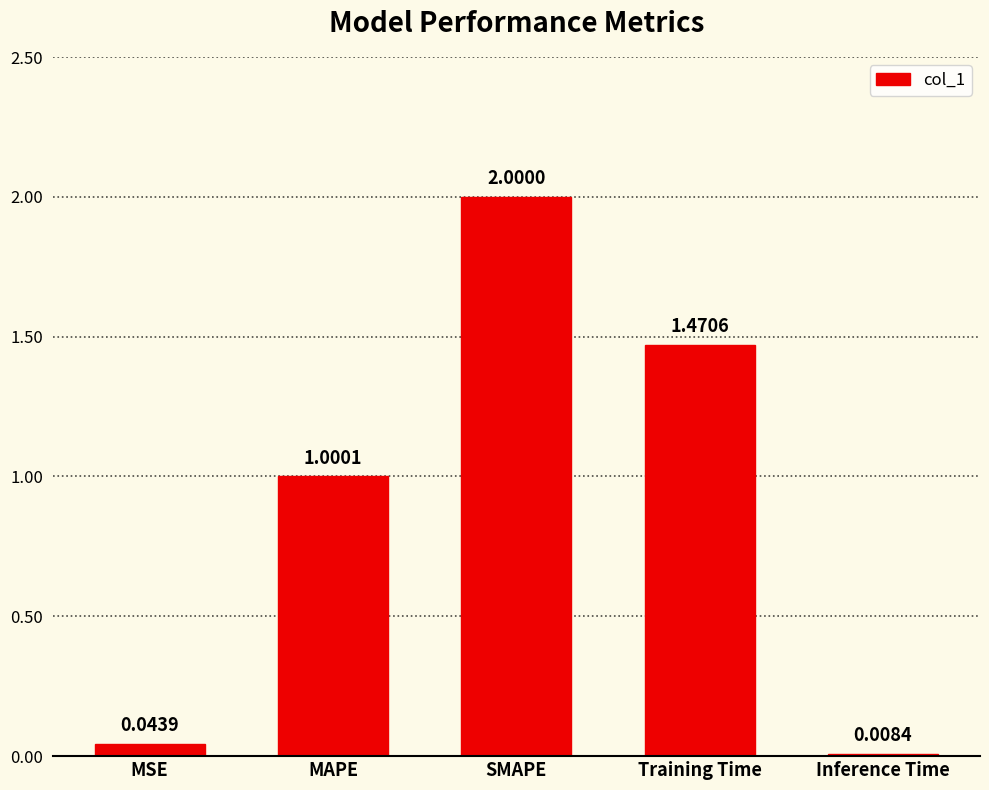

Where does the data first go above 1?

MAPE